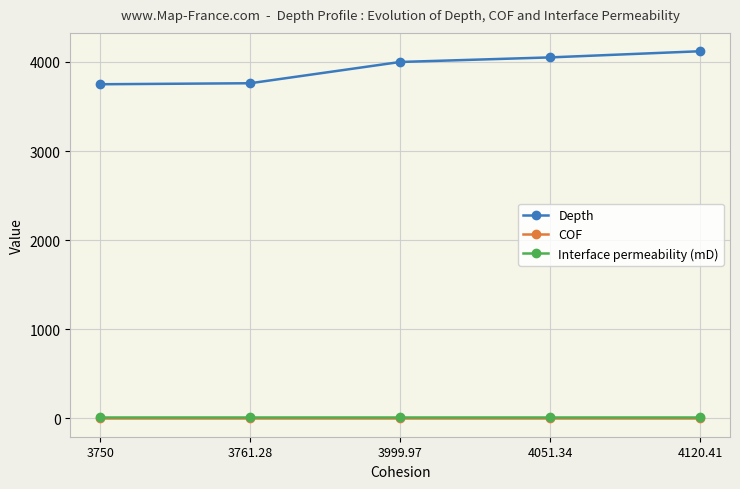

The value of Depth at 4120.41 is 4120.4. True or false?

True